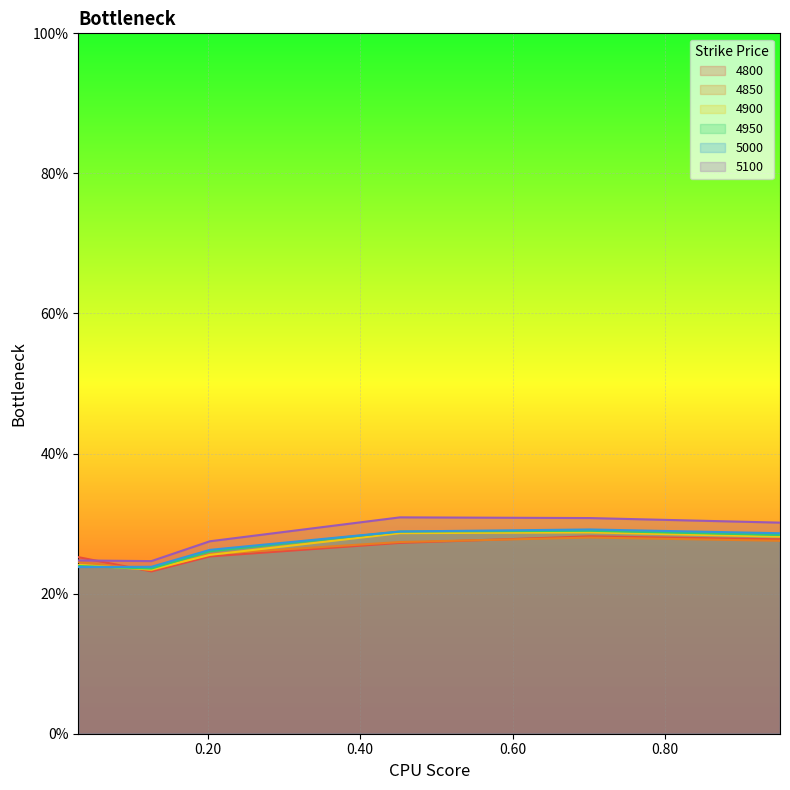

In 4800, how many points are lower than both neighbors (excluding endpoints)?

1